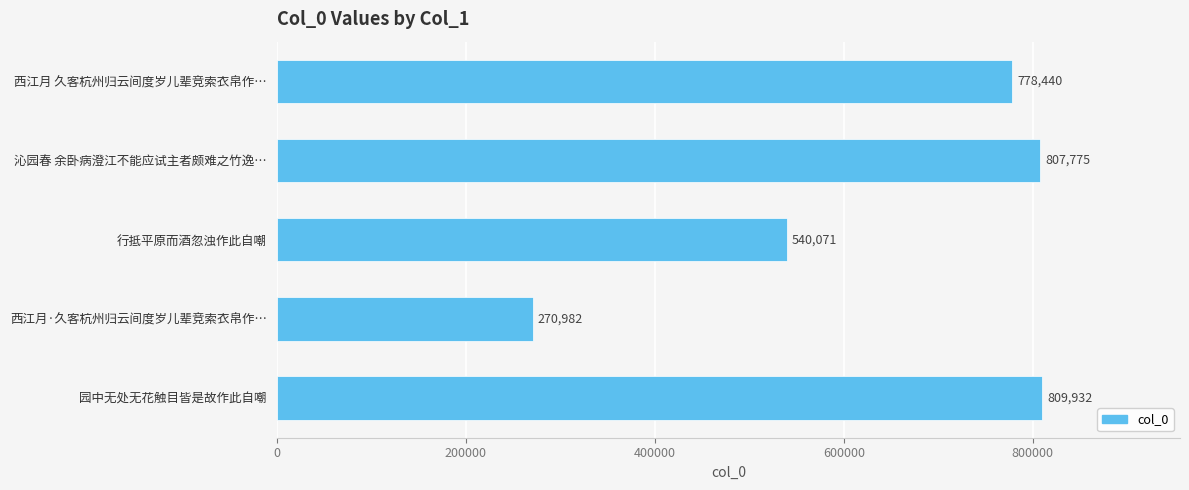

What is the minimum value shown in the chart?

270982